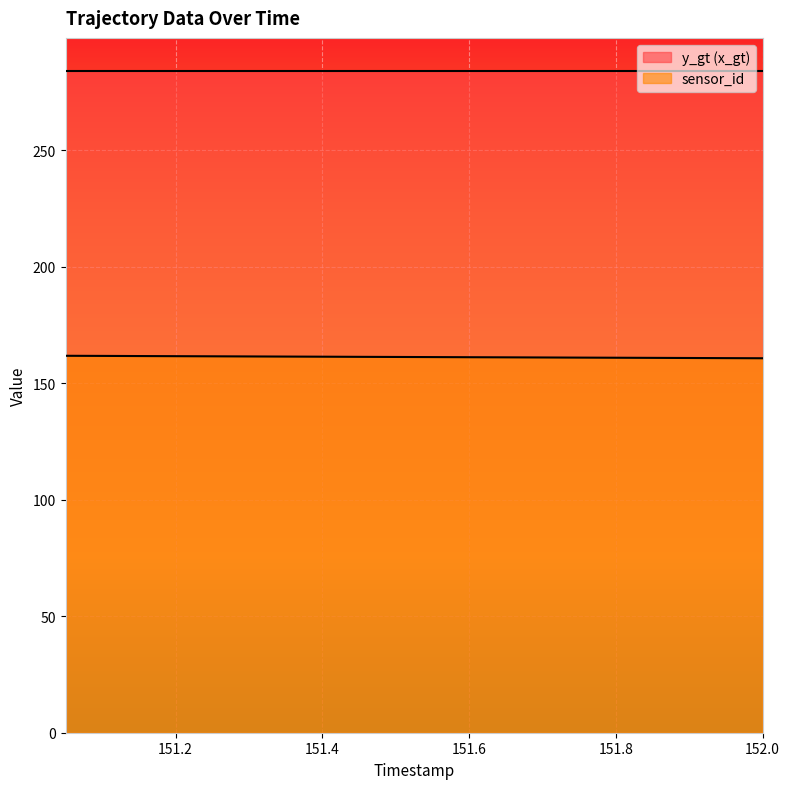

At which category does the chart reach its peak across all series?

151.05